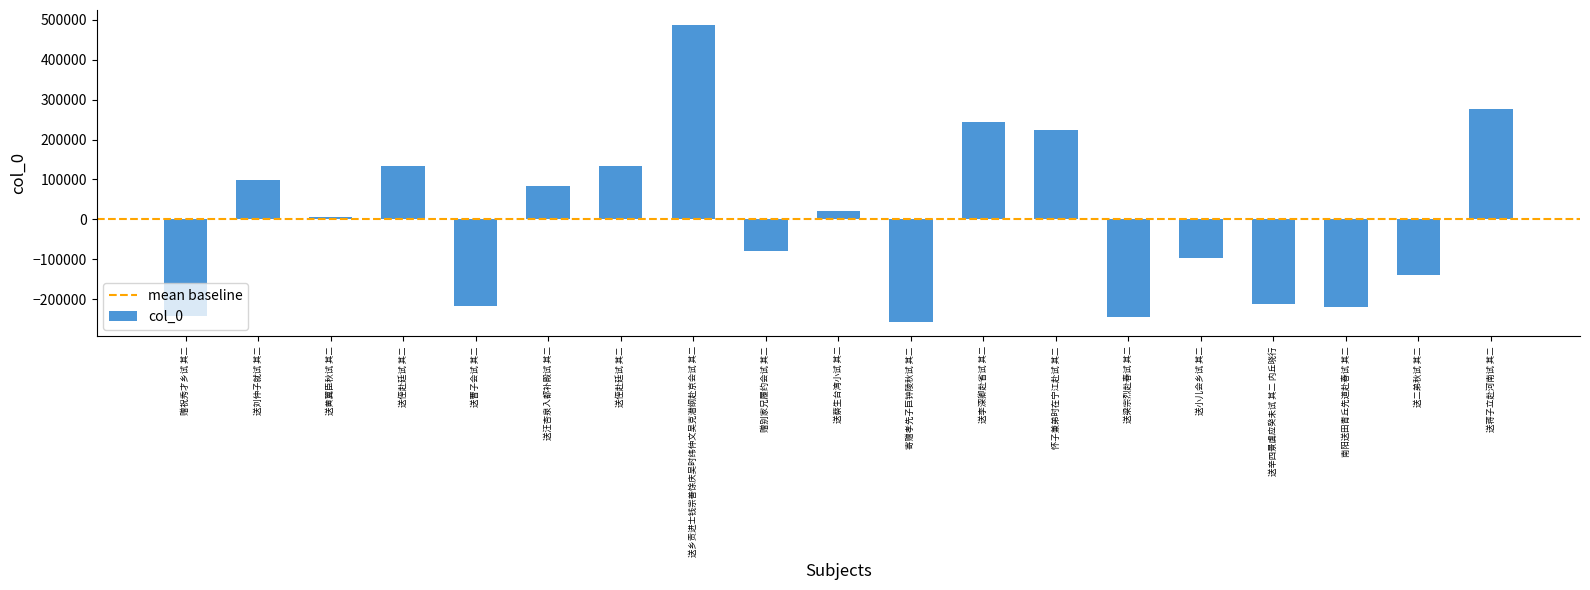

How many bars are there in total?

19